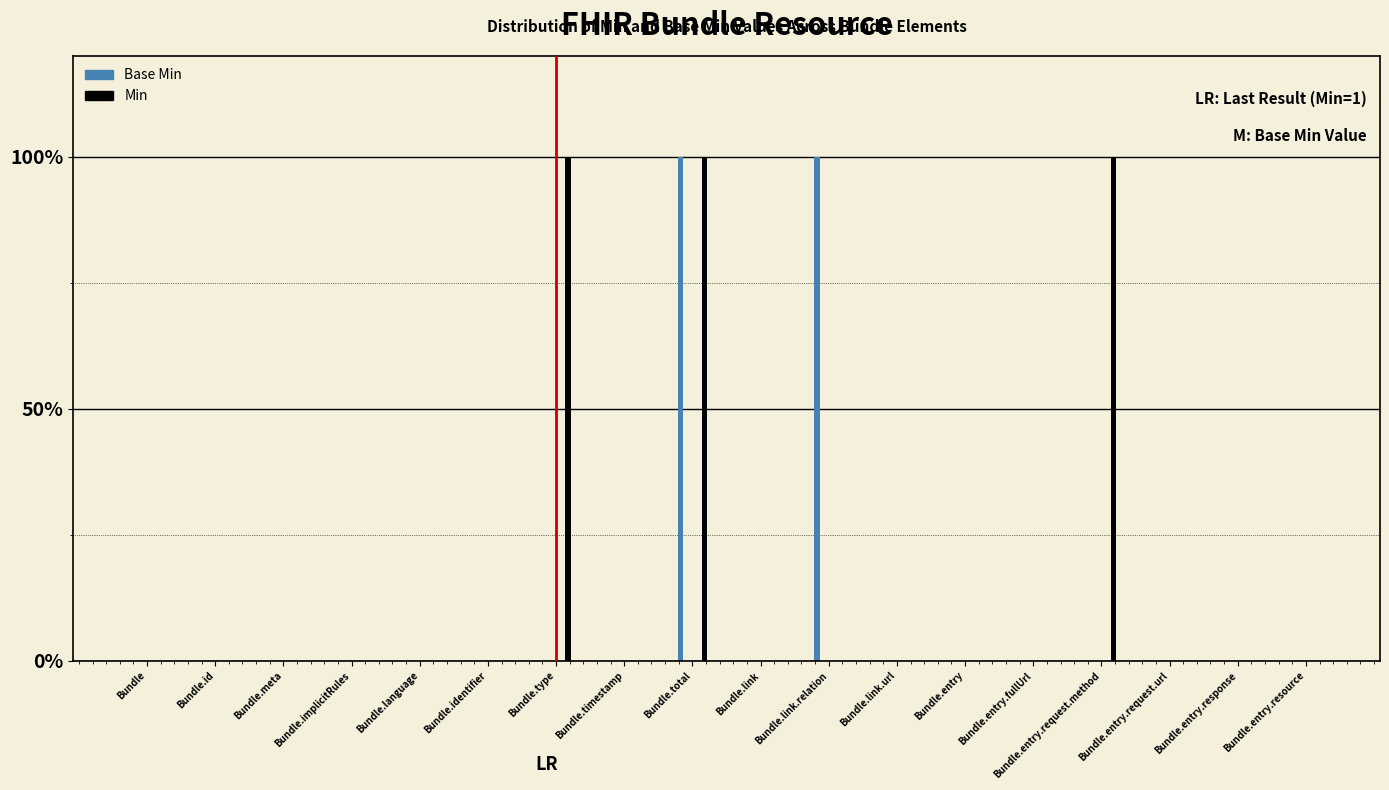

Does the chart contain stacked bars?

No